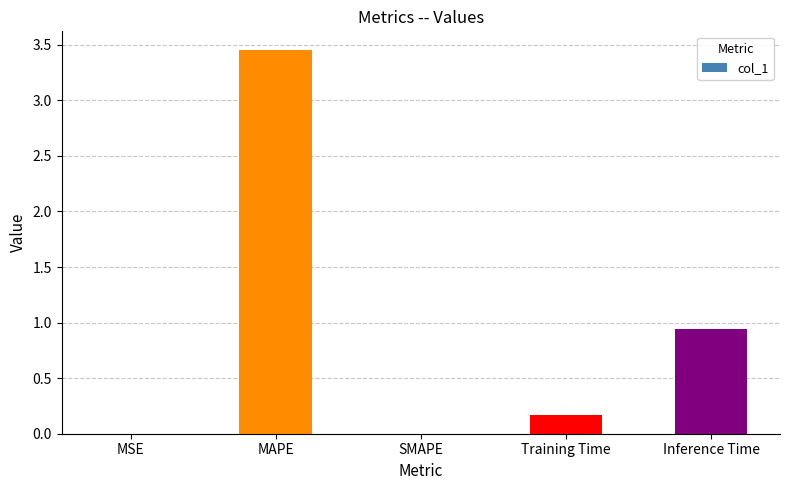

What is the difference between the values at Inference Time and MAPE?

2.5